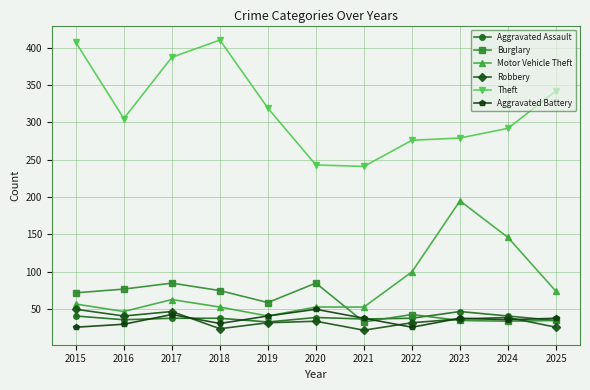

What is the total value across all series at 2022?

515